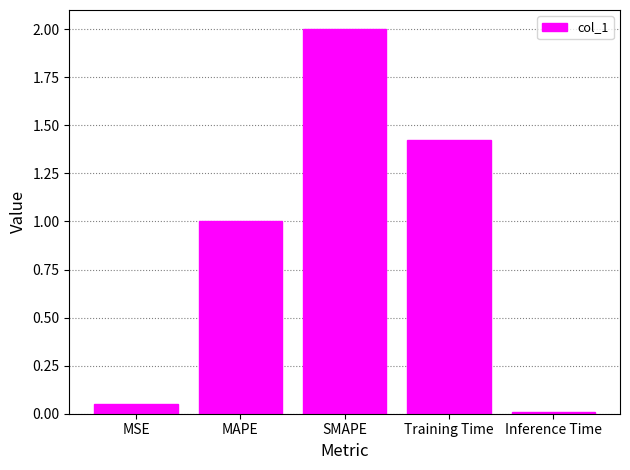

The chart shows a value of 2.0 at SMAPE. True or false?

True